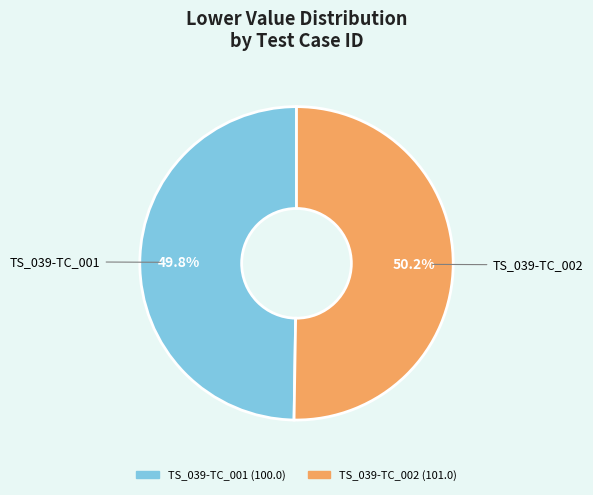

True or false: TS_039-TC_002 accounts for 50% of the total.

True